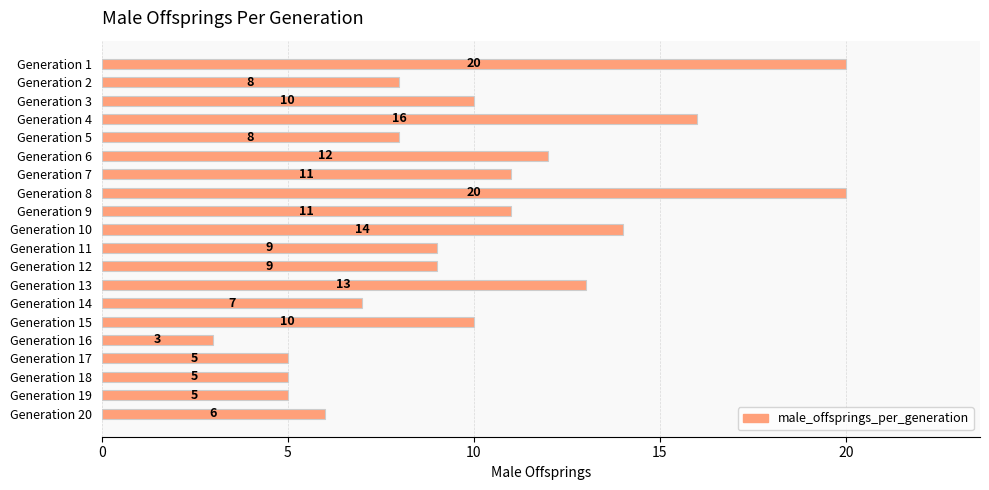

What is the change in value from Generation 3 to Generation 9?

+1